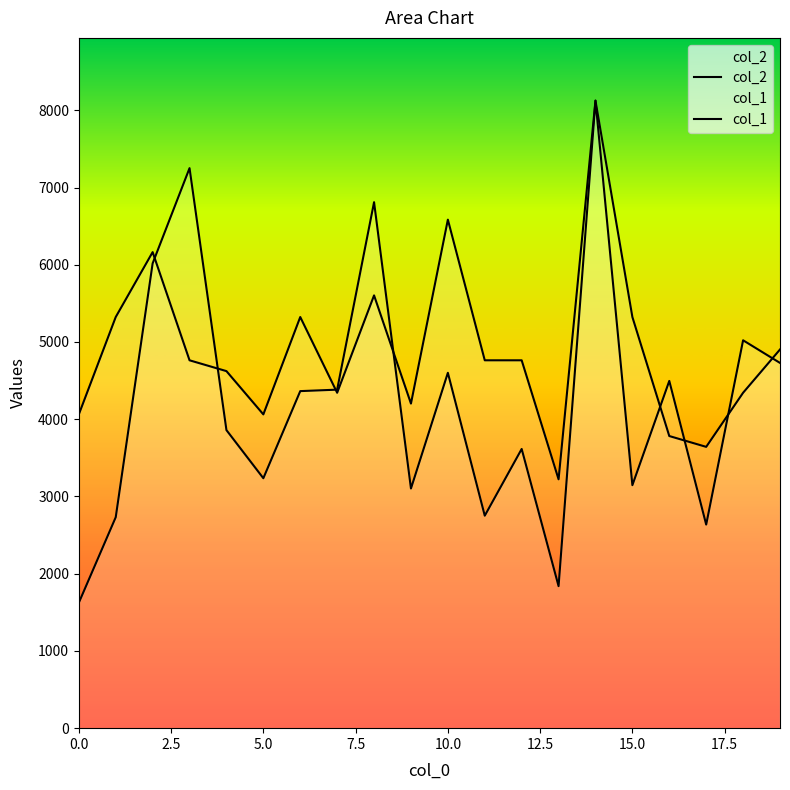

How many categories are shown in the chart?

20